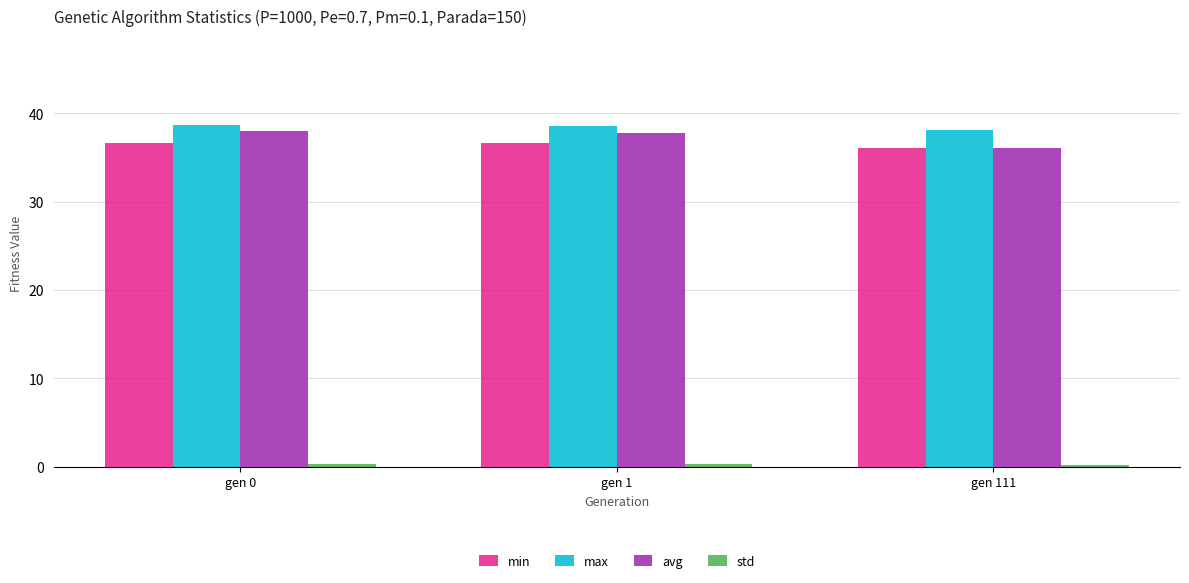

Read the max value at gen 1.

38.6